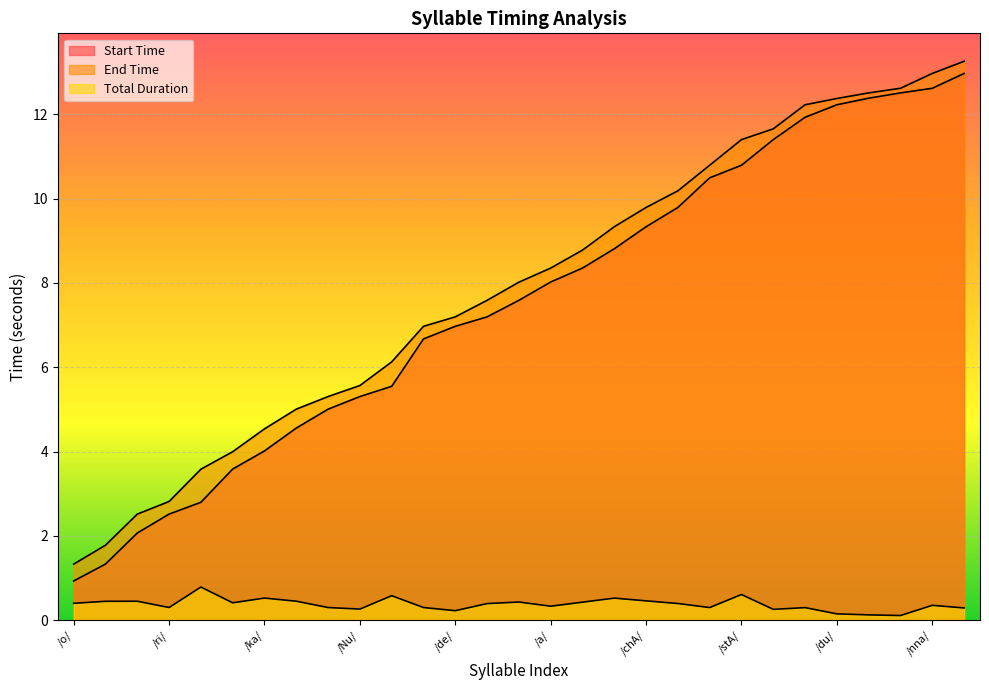

Reading left to right, transcribe all the data shown in this chart.

Start Time: 0.9	1.3	2.1	2.5	2.8	3.6	4.0	4.6	5.0	5.3	5.5	6.7	7.0	7.2	7.6	8.0	8.4	8.8	9.3	9.8	10.5	10.8	11.4	11.9	12.2	12.4	12.5	12.6	13.0
End Time: 1.3	1.8	2.5	2.8	3.6	4.0	4.5	5.0	5.3	5.6	6.1	7.0	7.2	7.6	8.0	8.4	8.8	9.3	9.8	10.2	10.8	11.4	11.7	12.2	12.4	12.5	12.6	13.0	13.3
Total Duration: 0.4	0.4	0.4	0.3	0.8	0.4	0.5	0.4	0.3	0.3	0.6	0.3	0.2	0.4	0.4	0.3	0.4	0.5	0.5	0.4	0.3	0.6	0.3	0.3	0.1	0.1	0.1	0.4	0.3